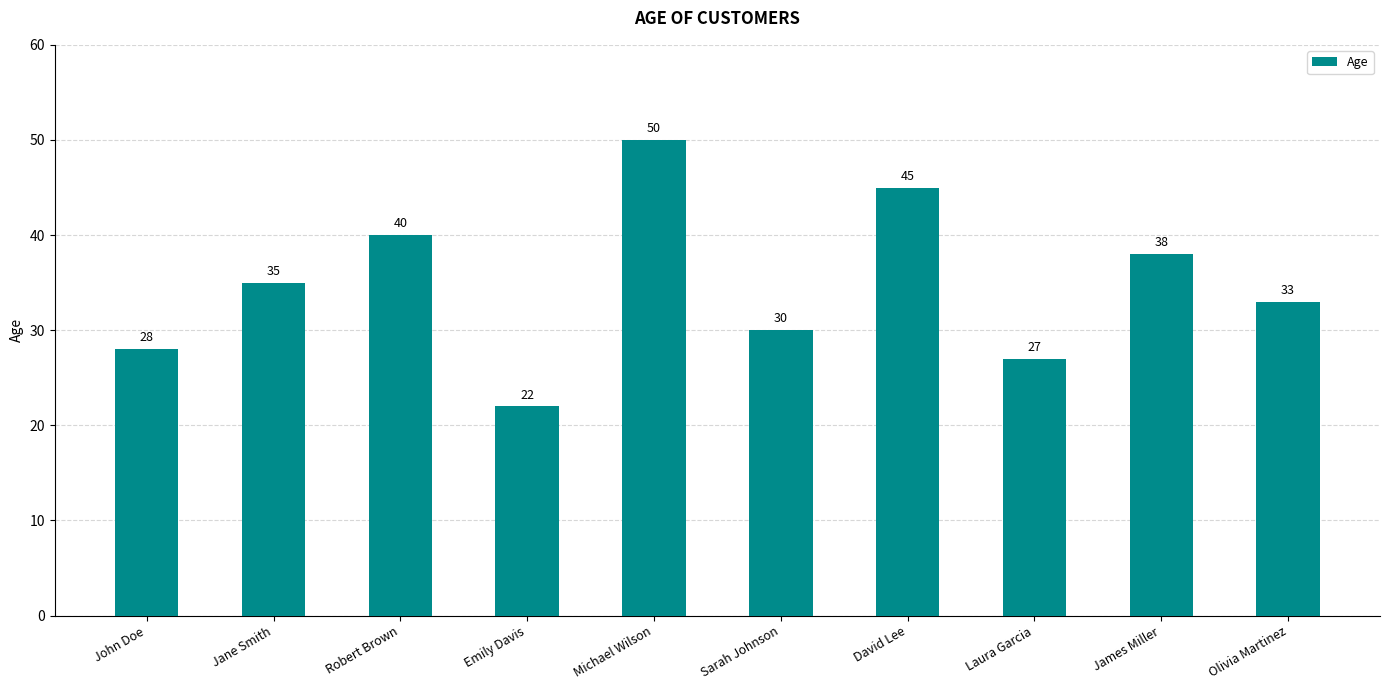

What is the minimum value shown in the chart?

22